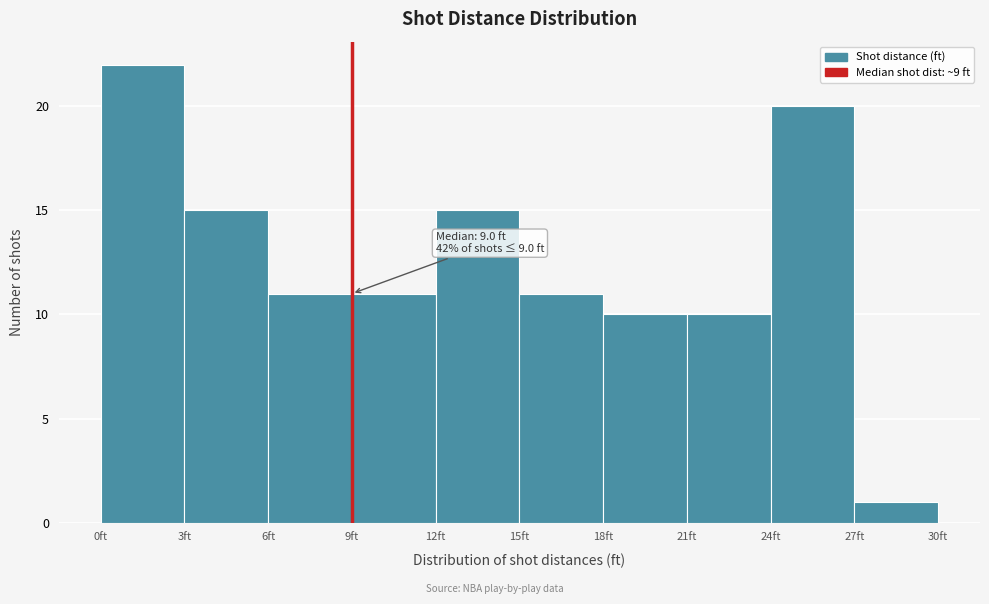

Which range on the x-axis has the tallest bar?

0 to 3